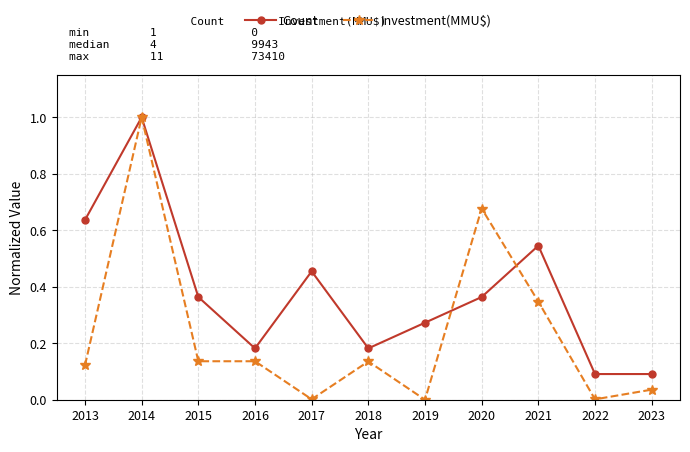

List the series in order of their overall mean, highest first.

Count, Investment(MMU$)